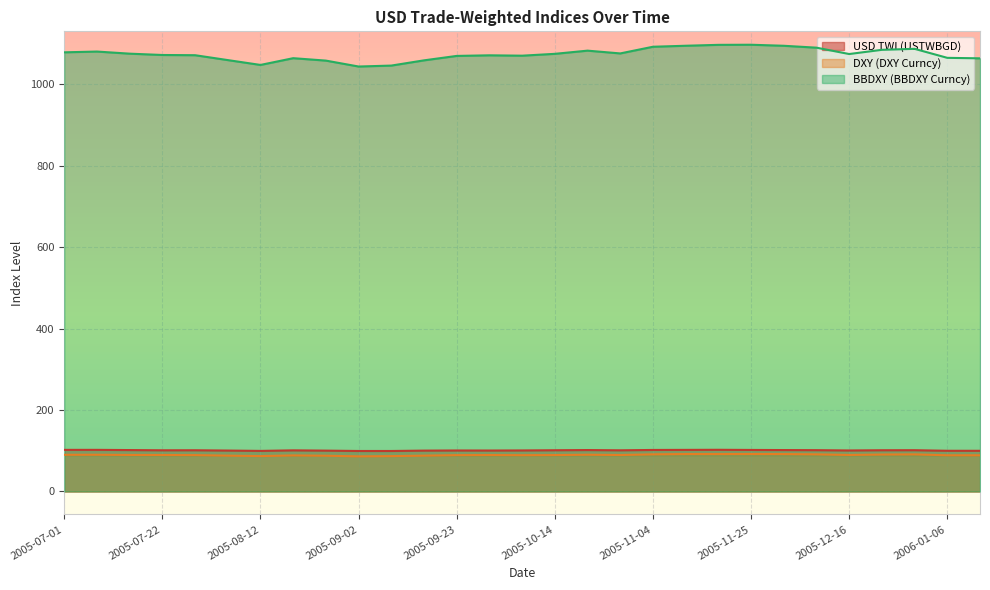

How many data points does each series have?

29